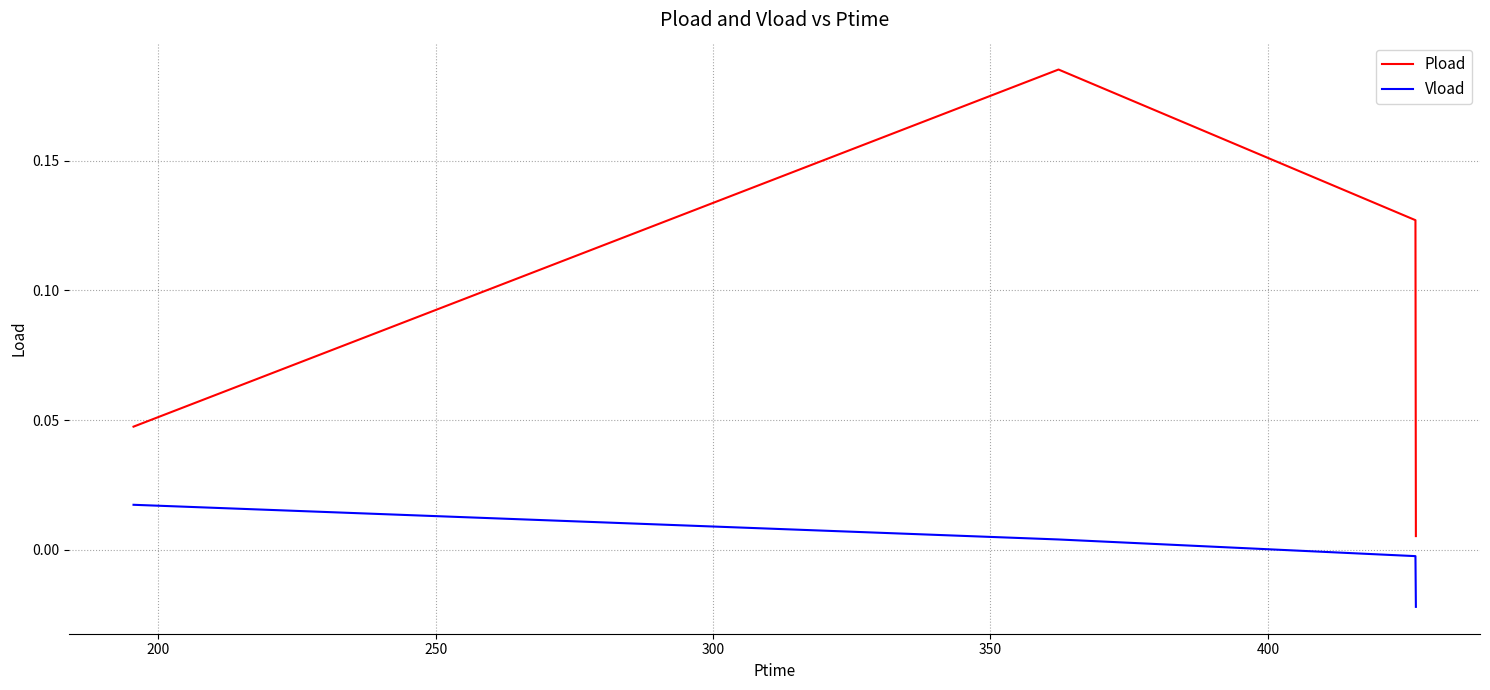

How many lines are shown in the chart?

2